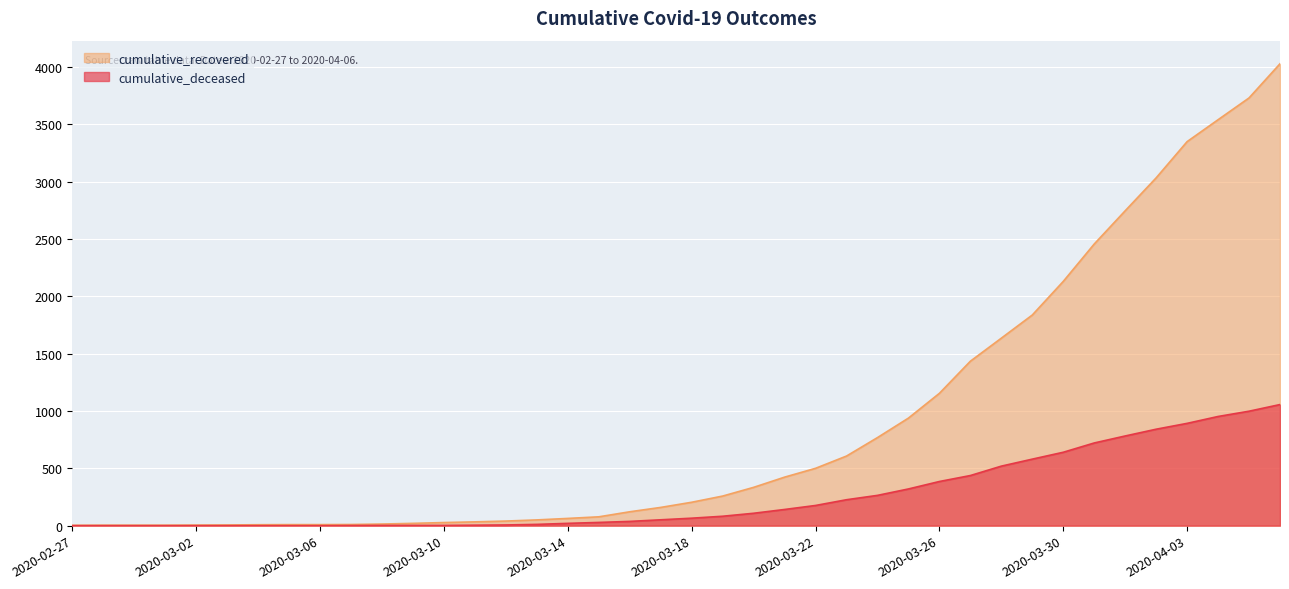

What is the difference between the cumulative_deceased values at 2020-03-31 and 2020-04-06?

335